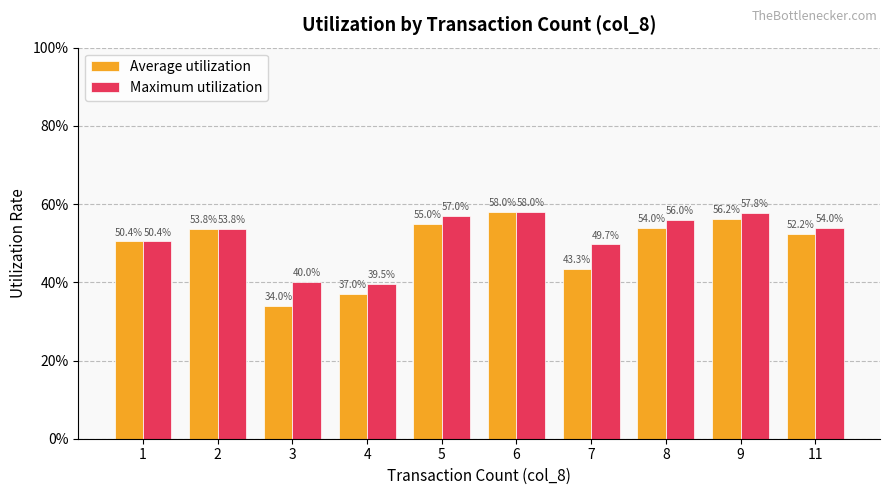

At which category does the chart reach its peak across all series?

6